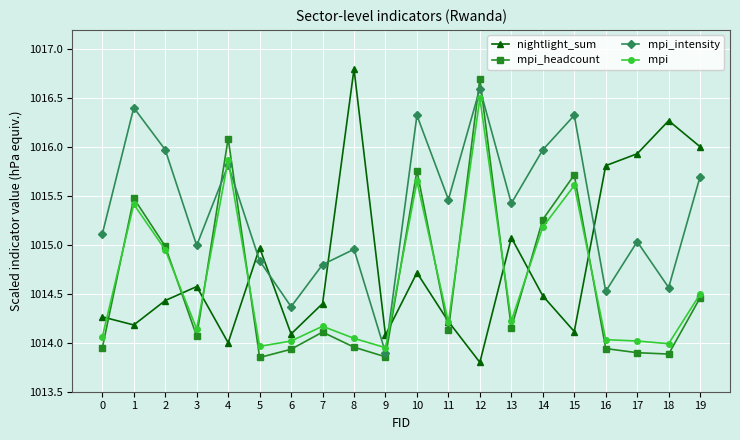

What is the greatest value displayed?

1016.8